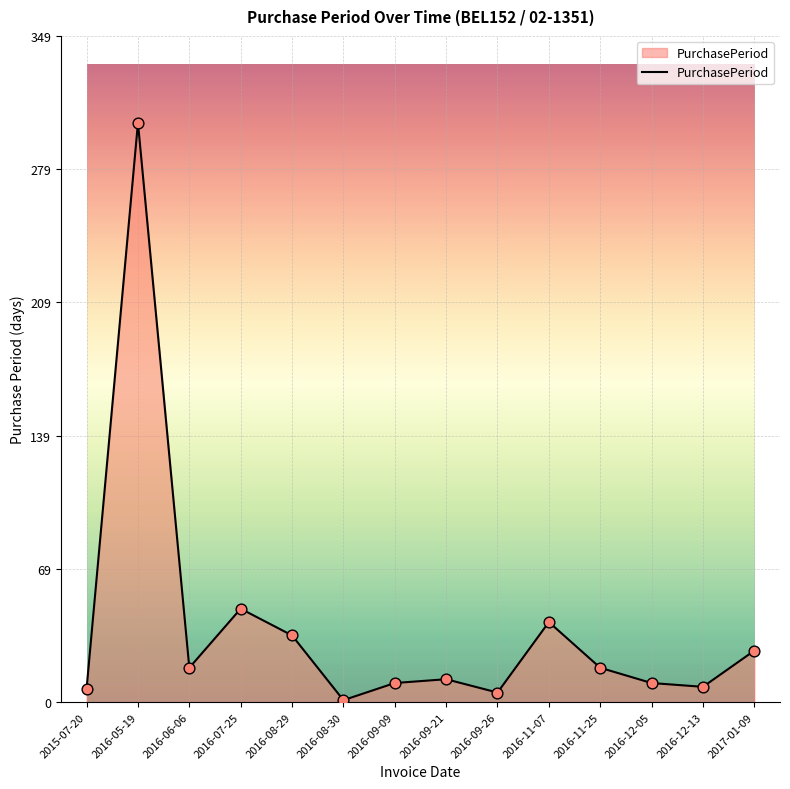

What is the ratio of the value at 2016-12-05 to the value at 2016-09-26?

2.0